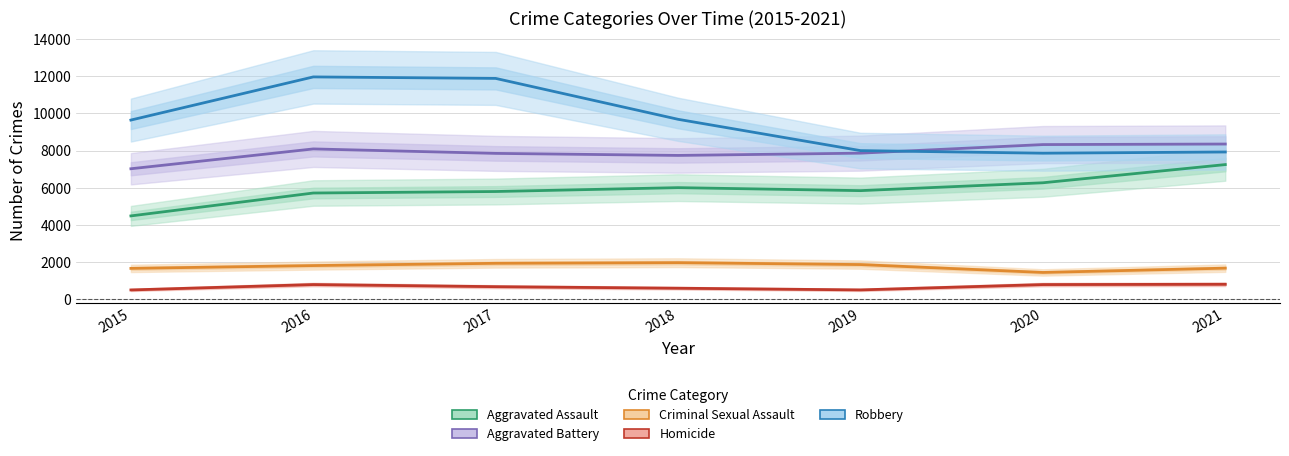

True or false: Aggravated Battery and Aggravated Assault intersect in this chart.

False